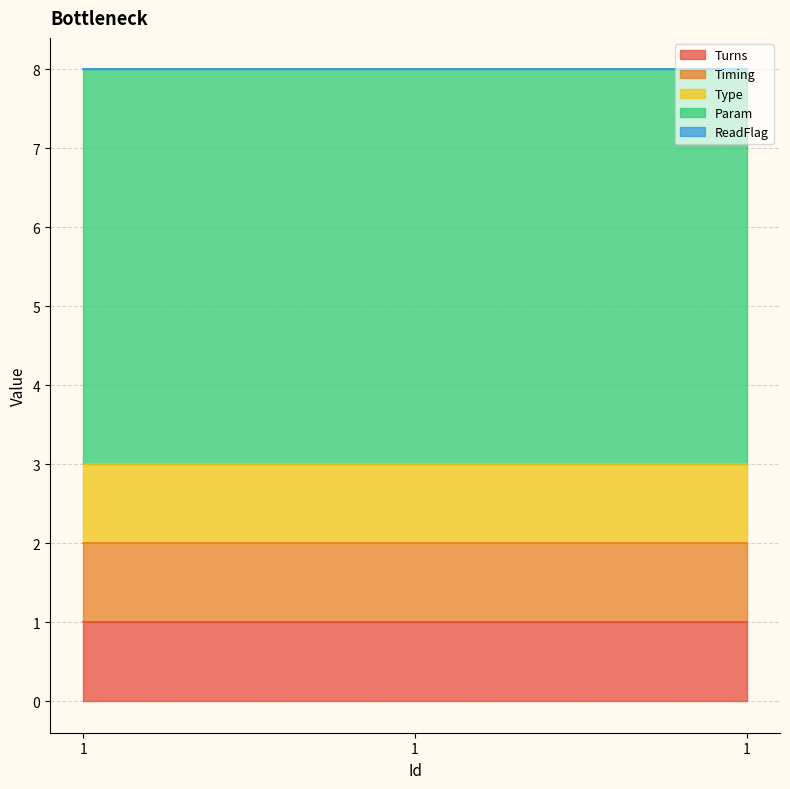

Does the chart have visible grid lines?

Yes